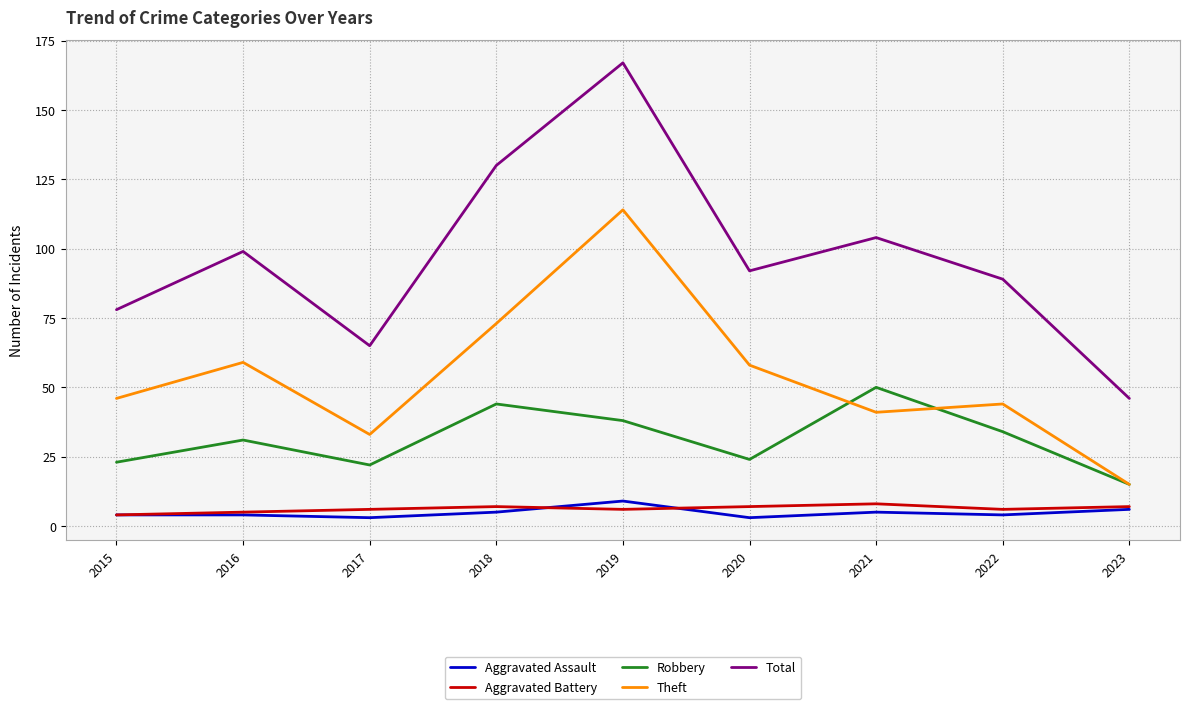

The value of Robbery at 2022 is 9. True or false?

False